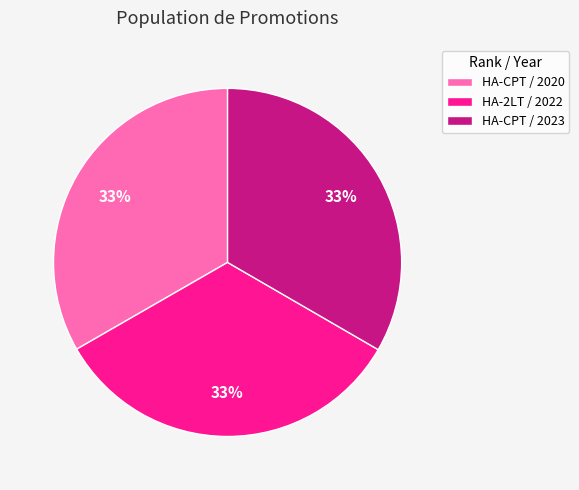

How many segments does this pie chart have?

3